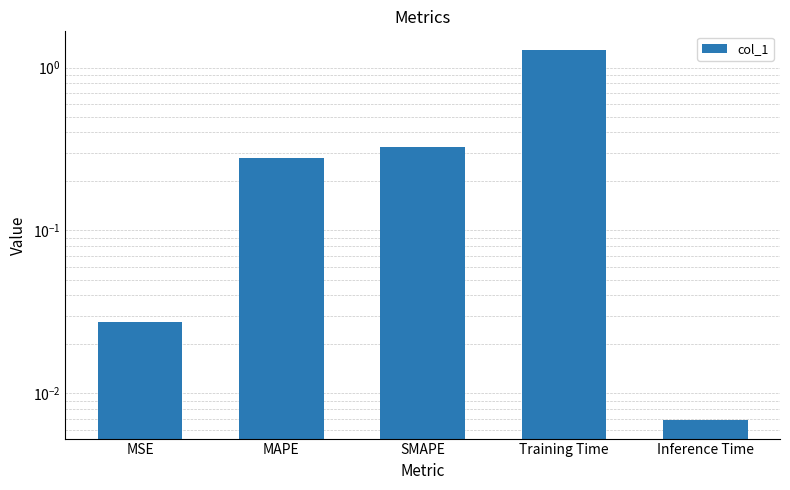

Reading left to right, transcribe all the data shown in this chart.

0.0	0.3	0.3	1.3	0.0